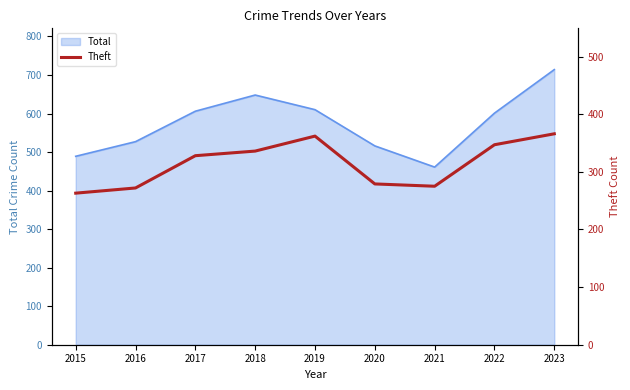

What is the value of the 9th point from the left?

366